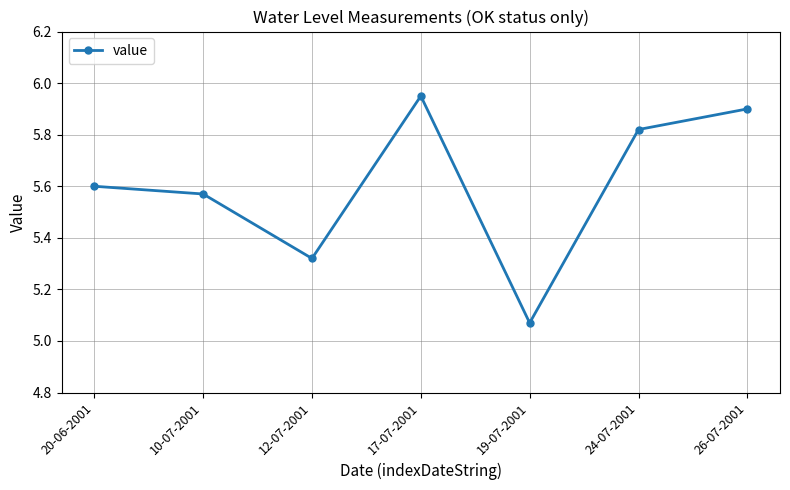

Where is the data nearest to the value 5?

19-07-2001